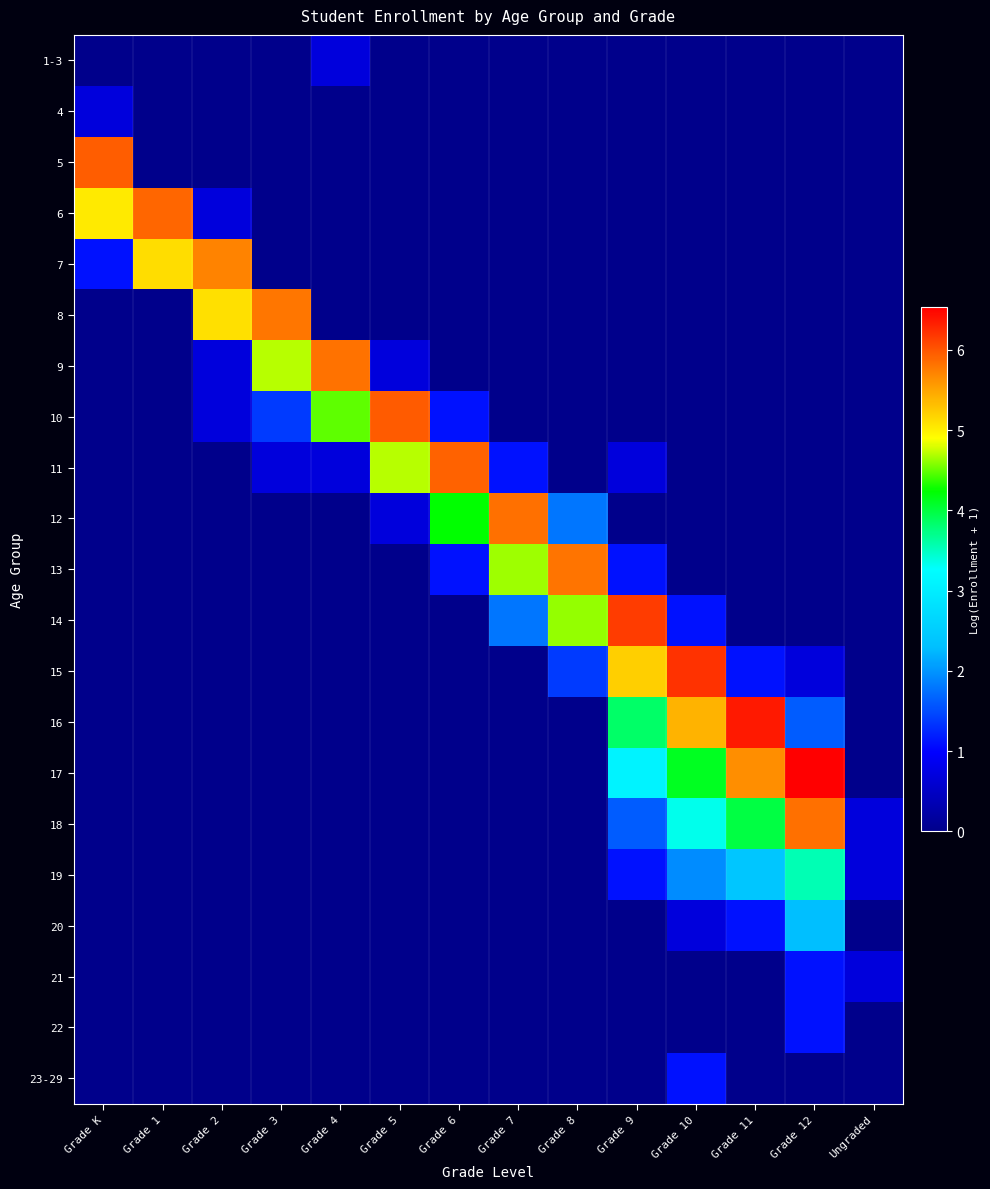

Reading left to right, list all the values displayed in this chart.

1-3: Grade K=0.0	Grade 1=0.0	Grade 2=0.0	Grade 3=0.0	Grade 4=0.7	Grade 5=0.0	Grade 6=0.0	Grade 7=0.0	Grade 8=0.0	Grade 9=0.0	Grade 10=0.0	Grade 11=0.0	Grade 12=0.0	Ungraded=0.0
4: Grade K=0.7	Grade 1=0.0	Grade 2=0.0	Grade 3=0.0	Grade 4=0.0	Grade 5=0.0	Grade 6=0.0	Grade 7=0.0	Grade 8=0.0	Grade 9=0.0	Grade 10=0.0	Grade 11=0.0	Grade 12=0.0	Ungraded=0.0
5: Grade K=5.9	Grade 1=0.0	Grade 2=0.0	Grade 3=0.0	Grade 4=0.0	Grade 5=0.0	Grade 6=0.0	Grade 7=0.0	Grade 8=0.0	Grade 9=0.0	Grade 10=0.0	Grade 11=0.0	Grade 12=0.0	Ungraded=0.0
6: Grade K=5.0	Grade 1=5.9	Grade 2=0.7	Grade 3=0.0	Grade 4=0.0	Grade 5=0.0	Grade 6=0.0	Grade 7=0.0	Grade 8=0.0	Grade 9=0.0	Grade 10=0.0	Grade 11=0.0	Grade 12=0.0	Ungraded=0.0
7: Grade K=1.1	Grade 1=5.1	Grade 2=5.7	Grade 3=0.0	Grade 4=0.0	Grade 5=0.0	Grade 6=0.0	Grade 7=0.0	Grade 8=0.0	Grade 9=0.0	Grade 10=0.0	Grade 11=0.0	Grade 12=0.0	Ungraded=0.0
8: Grade K=0.0	Grade 1=0.0	Grade 2=5.1	Grade 3=5.8	Grade 4=0.0	Grade 5=0.0	Grade 6=0.0	Grade 7=0.0	Grade 8=0.0	Grade 9=0.0	Grade 10=0.0	Grade 11=0.0	Grade 12=0.0	Ungraded=0.0
9: Grade K=0.0	Grade 1=0.0	Grade 2=0.7	Grade 3=4.7	Grade 4=5.8	Grade 5=0.7	Grade 6=0.0	Grade 7=0.0	Grade 8=0.0	Grade 9=0.0	Grade 10=0.0	Grade 11=0.0	Grade 12=0.0	Ungraded=0.0
10: Grade K=0.0	Grade 1=0.0	Grade 2=0.7	Grade 3=1.4	Grade 4=4.5	Grade 5=6.0	Grade 6=1.1	Grade 7=0.0	Grade 8=0.0	Grade 9=0.0	Grade 10=0.0	Grade 11=0.0	Grade 12=0.0	Ungraded=0.0
11: Grade K=0.0	Grade 1=0.0	Grade 2=0.0	Grade 3=0.7	Grade 4=0.7	Grade 5=4.7	Grade 6=5.9	Grade 7=1.1	Grade 8=0.0	Grade 9=0.7	Grade 10=0.0	Grade 11=0.0	Grade 12=0.0	Ungraded=0.0
12: Grade K=0.0	Grade 1=0.0	Grade 2=0.0	Grade 3=0.0	Grade 4=0.0	Grade 5=0.7	Grade 6=4.2	Grade 7=5.8	Grade 8=1.8	Grade 9=0.0	Grade 10=0.0	Grade 11=0.0	Grade 12=0.0	Ungraded=0.0
13: Grade K=0.0	Grade 1=0.0	Grade 2=0.0	Grade 3=0.0	Grade 4=0.0	Grade 5=0.0	Grade 6=1.1	Grade 7=4.7	Grade 8=5.8	Grade 9=1.1	Grade 10=0.0	Grade 11=0.0	Grade 12=0.0	Ungraded=0.0
14: Grade K=0.0	Grade 1=0.0	Grade 2=0.0	Grade 3=0.0	Grade 4=0.0	Grade 5=0.0	Grade 6=0.0	Grade 7=1.8	Grade 8=4.6	Grade 9=6.2	Grade 10=1.1	Grade 11=0.0	Grade 12=0.0	Ungraded=0.0
15: Grade K=0.0	Grade 1=0.0	Grade 2=0.0	Grade 3=0.0	Grade 4=0.0	Grade 5=0.0	Grade 6=0.0	Grade 7=0.0	Grade 8=1.4	Grade 9=5.2	Grade 10=6.2	Grade 11=1.1	Grade 12=0.7	Ungraded=0.0
16: Grade K=0.0	Grade 1=0.0	Grade 2=0.0	Grade 3=0.0	Grade 4=0.0	Grade 5=0.0	Grade 6=0.0	Grade 7=0.0	Grade 8=0.0	Grade 9=3.9	Grade 10=5.4	Grade 11=6.4	Grade 12=1.6	Ungraded=0.0
17: Grade K=0.0	Grade 1=0.0	Grade 2=0.0	Grade 3=0.0	Grade 4=0.0	Grade 5=0.0	Grade 6=0.0	Grade 7=0.0	Grade 8=0.0	Grade 9=3.1	Grade 10=4.1	Grade 11=5.6	Grade 12=6.5	Ungraded=0.0
18: Grade K=0.0	Grade 1=0.0	Grade 2=0.0	Grade 3=0.0	Grade 4=0.0	Grade 5=0.0	Grade 6=0.0	Grade 7=0.0	Grade 8=0.0	Grade 9=1.6	Grade 10=3.3	Grade 11=4.0	Grade 12=5.8	Ungraded=0.7
19: Grade K=0.0	Grade 1=0.0	Grade 2=0.0	Grade 3=0.0	Grade 4=0.0	Grade 5=0.0	Grade 6=0.0	Grade 7=0.0	Grade 8=0.0	Grade 9=1.1	Grade 10=1.9	Grade 11=2.4	Grade 12=3.6	Ungraded=0.7
20: Grade K=0.0	Grade 1=0.0	Grade 2=0.0	Grade 3=0.0	Grade 4=0.0	Grade 5=0.0	Grade 6=0.0	Grade 7=0.0	Grade 8=0.0	Grade 9=0.0	Grade 10=0.7	Grade 11=1.1	Grade 12=2.3	Ungraded=0.0
21: Grade K=0.0	Grade 1=0.0	Grade 2=0.0	Grade 3=0.0	Grade 4=0.0	Grade 5=0.0	Grade 6=0.0	Grade 7=0.0	Grade 8=0.0	Grade 9=0.0	Grade 10=0.0	Grade 11=0.0	Grade 12=1.1	Ungraded=0.7
22: Grade K=0.0	Grade 1=0.0	Grade 2=0.0	Grade 3=0.0	Grade 4=0.0	Grade 5=0.0	Grade 6=0.0	Grade 7=0.0	Grade 8=0.0	Grade 9=0.0	Grade 10=0.0	Grade 11=0.0	Grade 12=1.1	Ungraded=0.0
23-29: Grade K=0.0	Grade 1=0.0	Grade 2=0.0	Grade 3=0.0	Grade 4=0.0	Grade 5=0.0	Grade 6=0.0	Grade 7=0.0	Grade 8=0.0	Grade 9=0.0	Grade 10=1.1	Grade 11=0.0	Grade 12=0.0	Ungraded=0.0